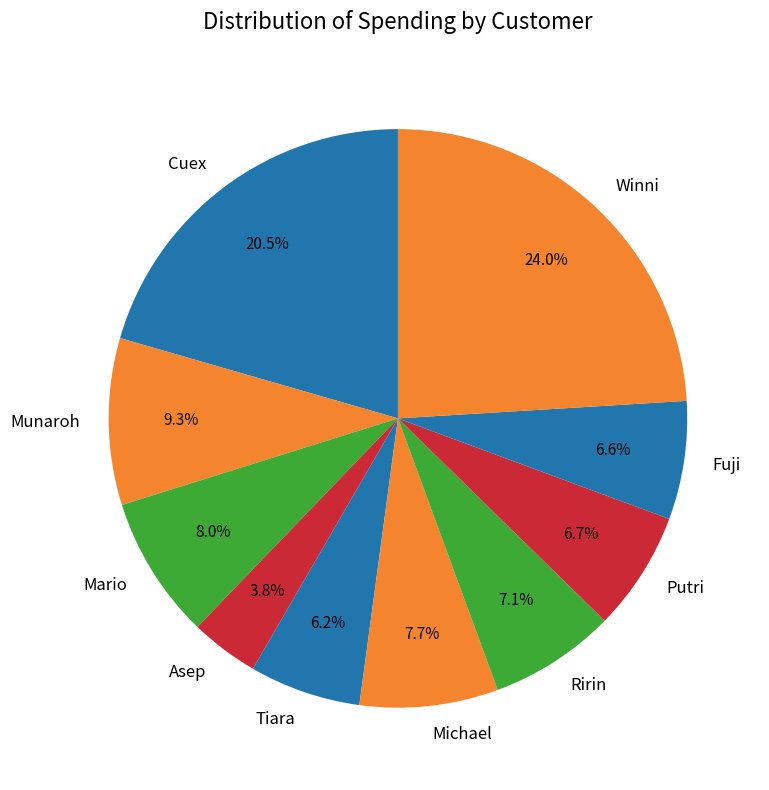

Is there any slice that represents more than half of the pie?

No